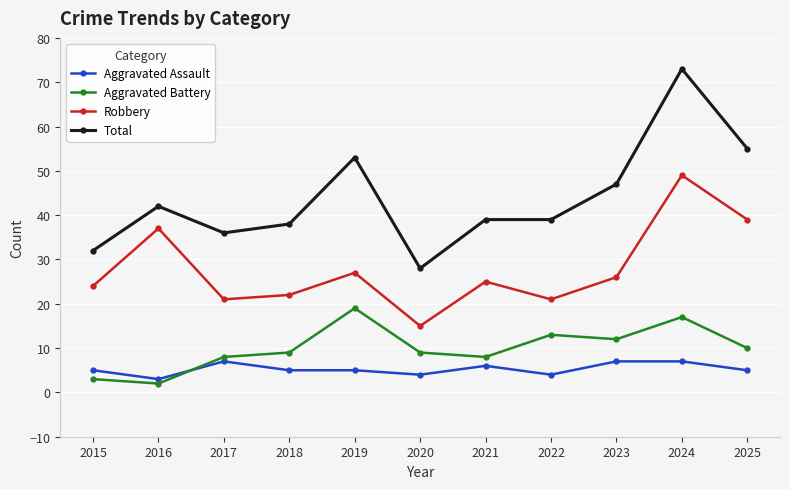

At which label does Total first exceed 39?

2016